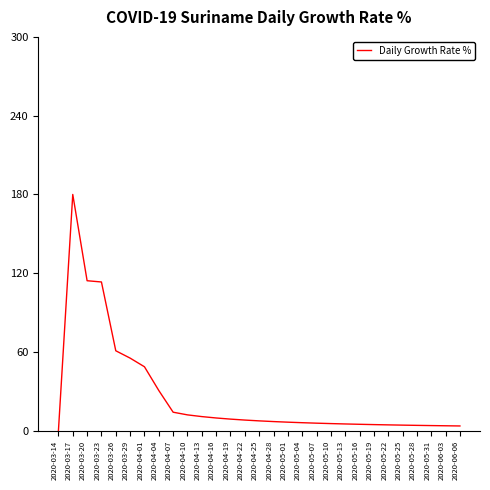

Approximately how many times larger is the value at 2020-05-28 compared to 2020-04-28?

0.6